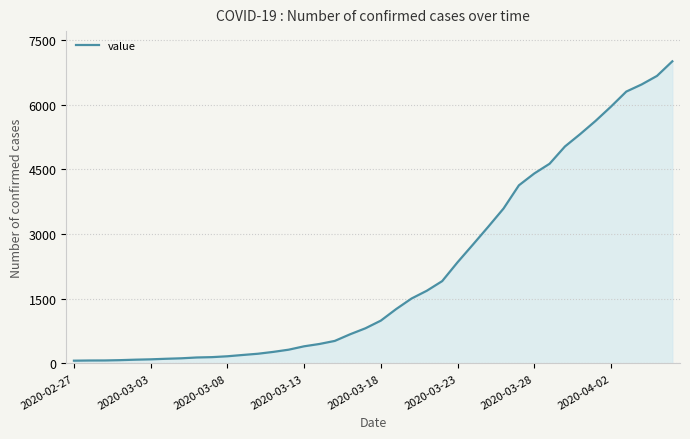

Does the chart display data point markers on the line(s)?

No